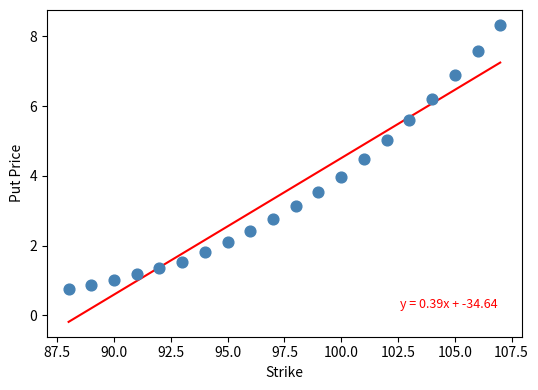

What is the range of X values (max minus min)?

19.0